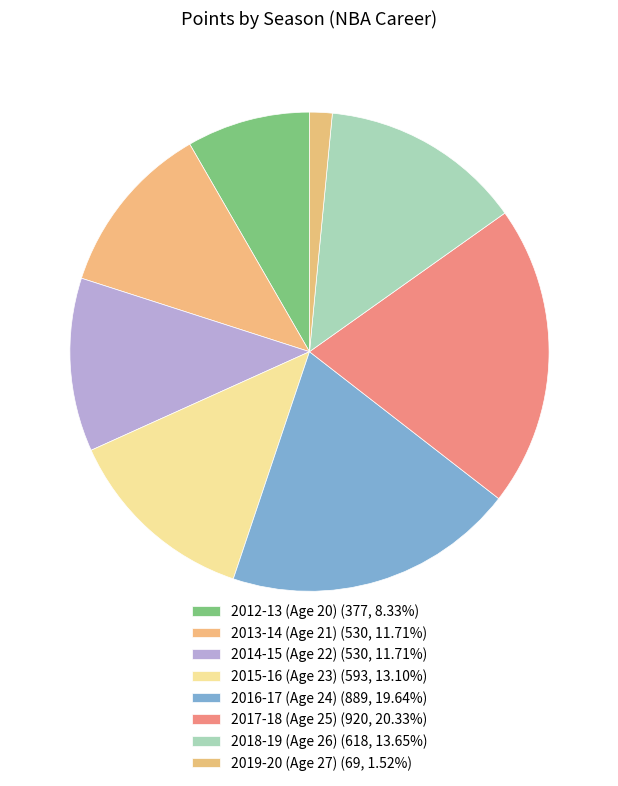

What is the largest slice in the pie chart?

2017-18 (Age 25)